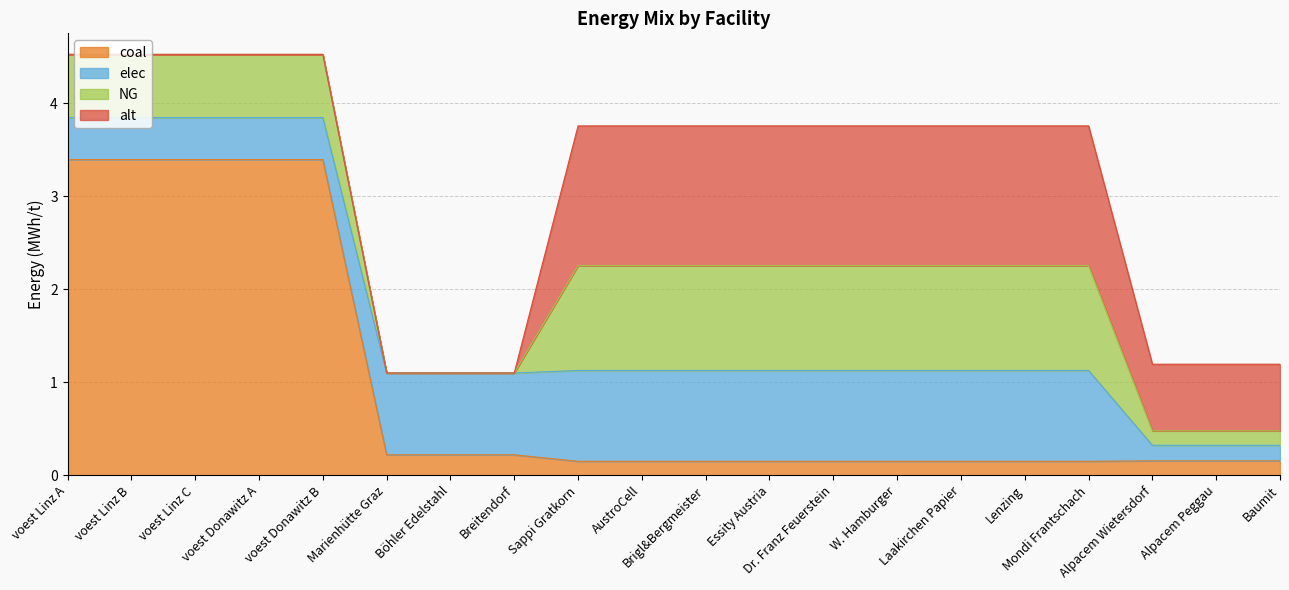

Which series has the widest spread of values?

coal